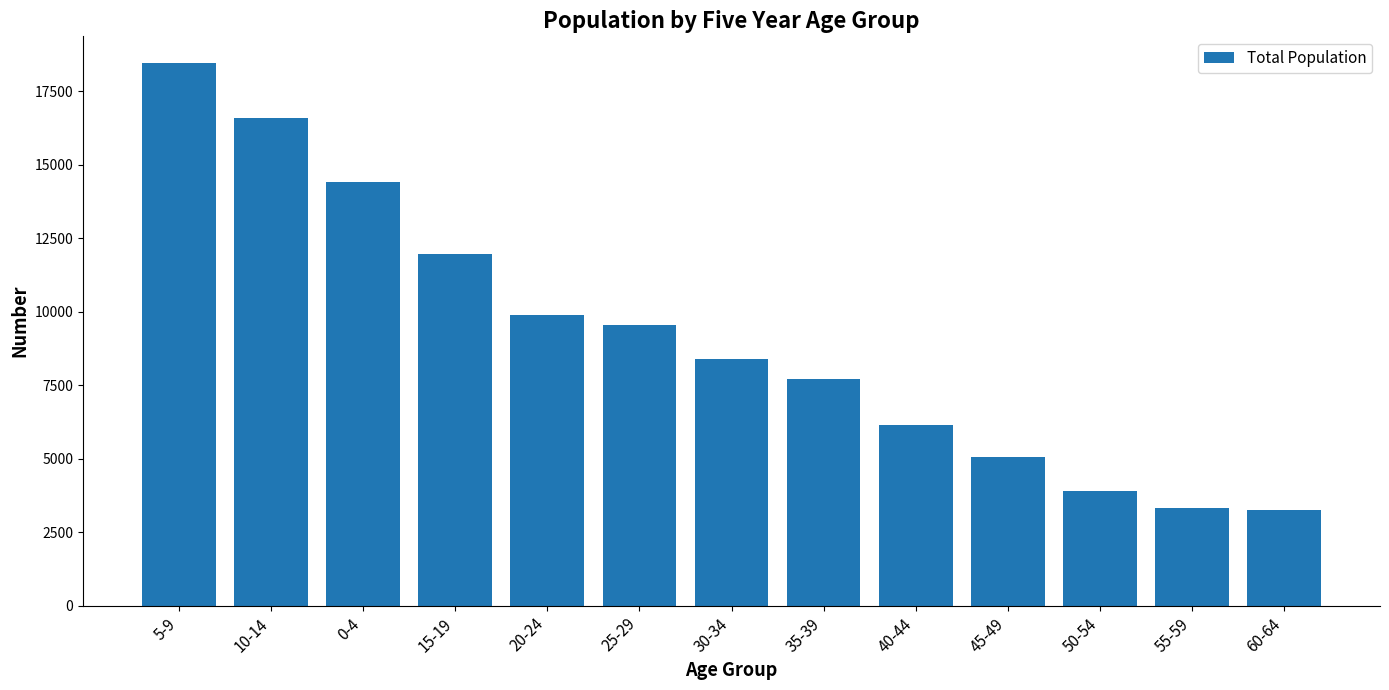

Is it true that the value at 50-54 is 3921?

True